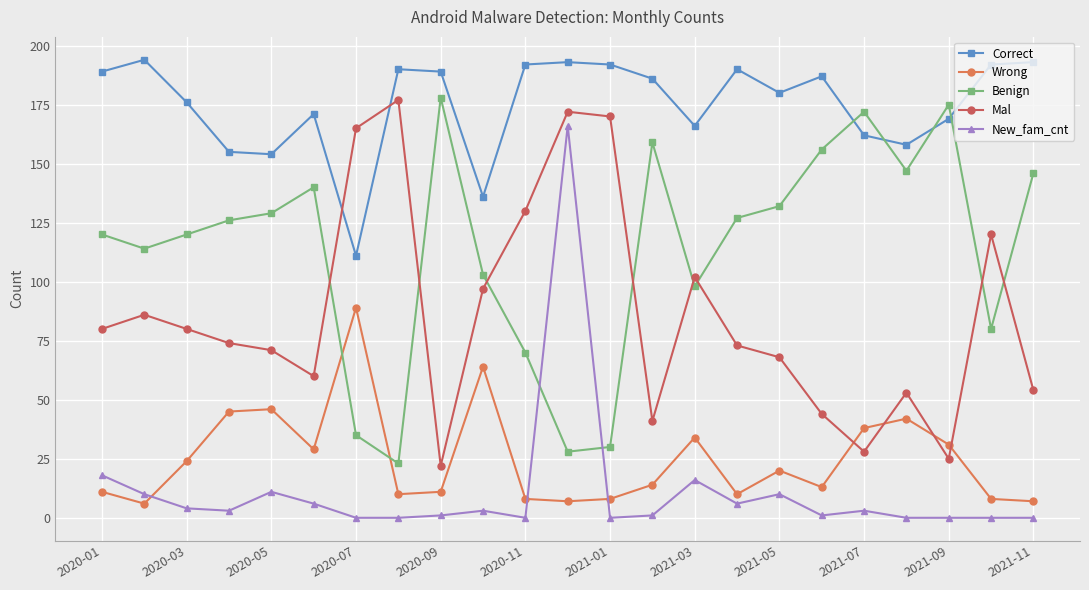

Reading right to left, list all the values displayed in this chart.

Correct: 193	192	169	158	162	187	180	190	166	186	192	193	192	136	189	190	111	171	154	155	176	194	189
Wrong: 7	8	31	42	38	13	20	10	34	14	8	7	8	64	11	10	89	29	46	45	24	6	11
Benign: 146	80	175	147	172	156	132	127	98	159	30	28	70	103	178	23	35	140	129	126	120	114	120
Mal: 54	120	25	53	28	44	68	73	102	41	170	172	130	97	22	177	165	60	71	74	80	86	80
New_fam_cnt: 0	0	0	0	3	1	10	6	16	1	0	166	0	3	1	0	0	6	11	3	4	10	18